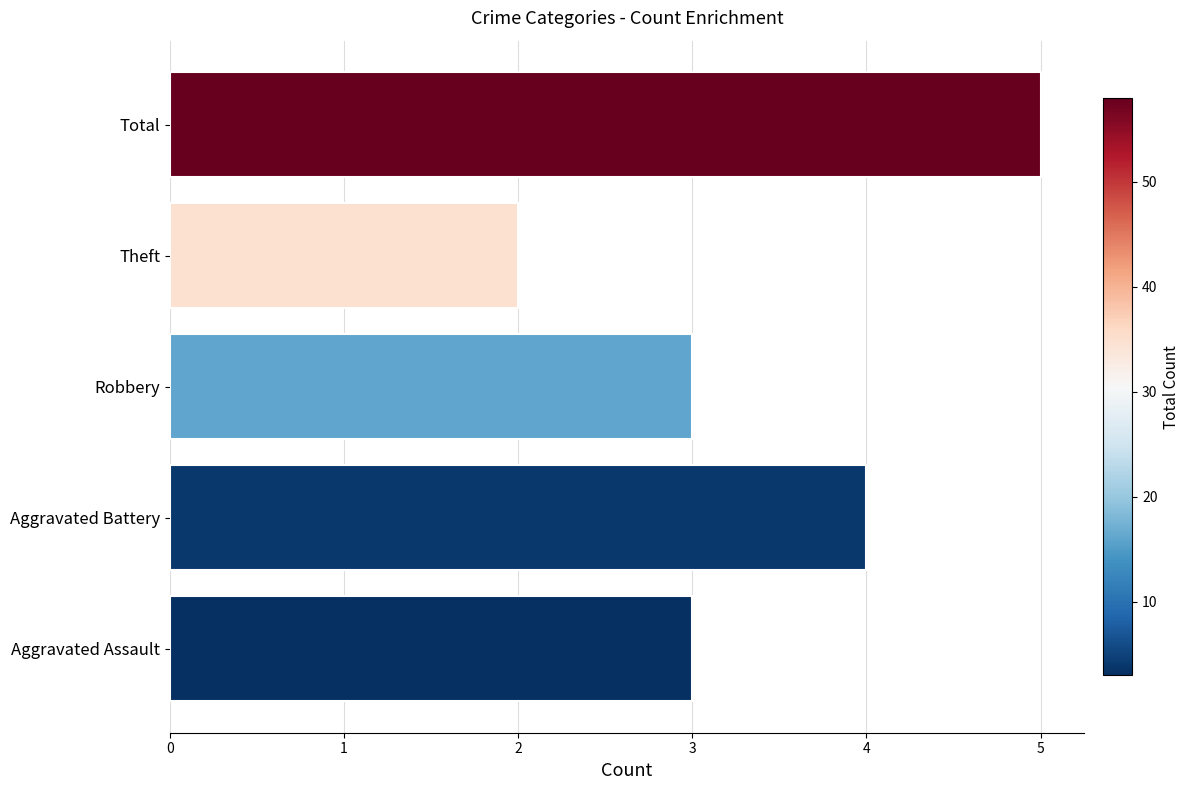

Count the values in the range 3 to 4.

3